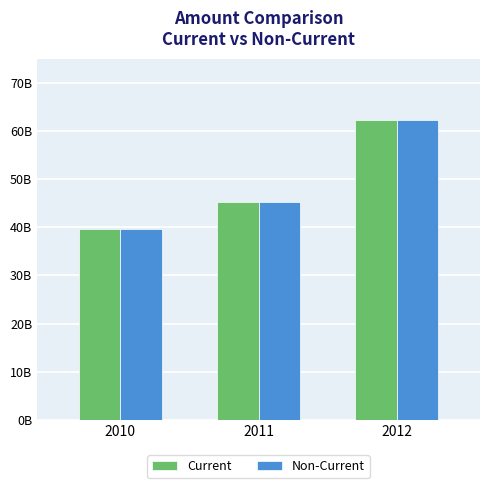

What are all the series names shown in the legend?

Current, Non-Current